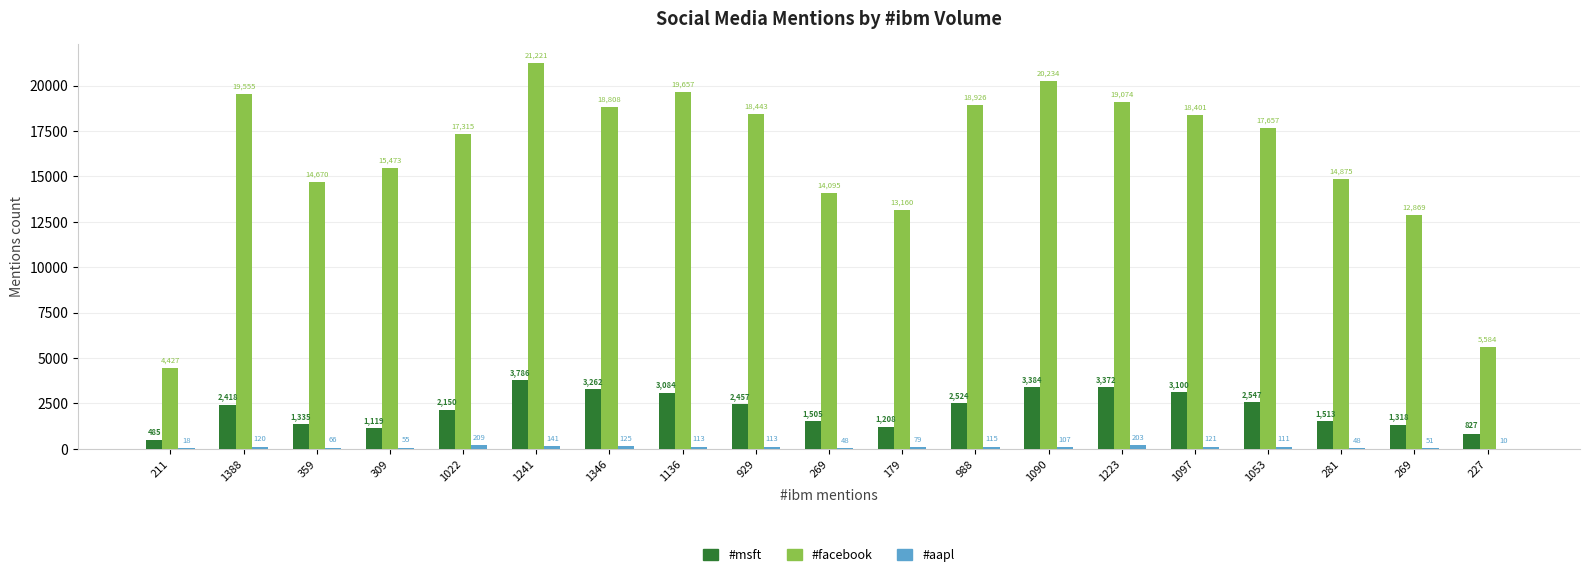

Reading left to right, transcribe all the data shown in this chart.

#msft: 485	2418	1335	1119	2150	3786	3262	3084	2457	1505	1208	2524	3384	3372	3100	2547	1513	1318	827
#facebook: 4427	19555	14670	15473	17315	21221	18808	19657	18443	14095	13160	18926	20234	19074	18401	17657	14875	12869	5584
#aapl: 18	120	66	55	209	141	125	113	113	48	79	115	107	203	121	111	48	51	10